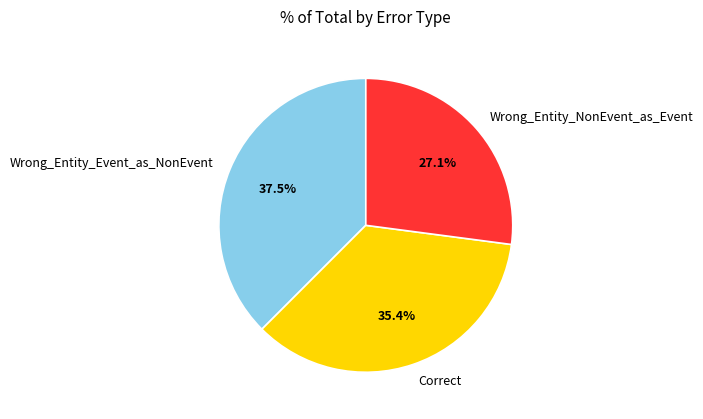

Is it true that Wrong_Entity_Event_as_NonEvent is 51% of the pie?

False